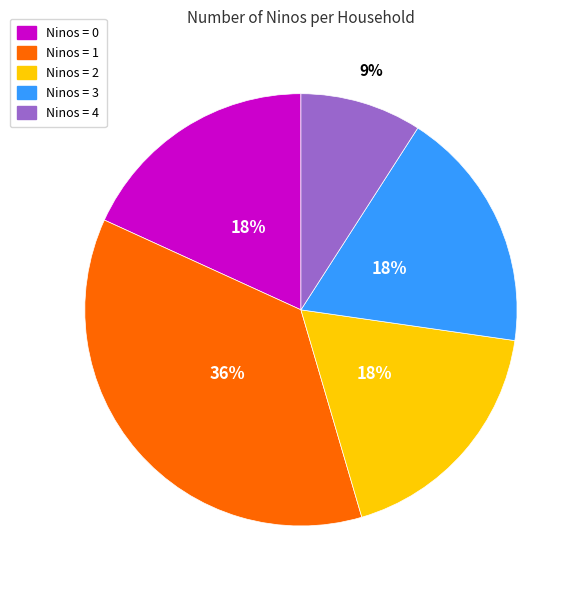

To the nearest percent, what is the average slice percentage?

20%